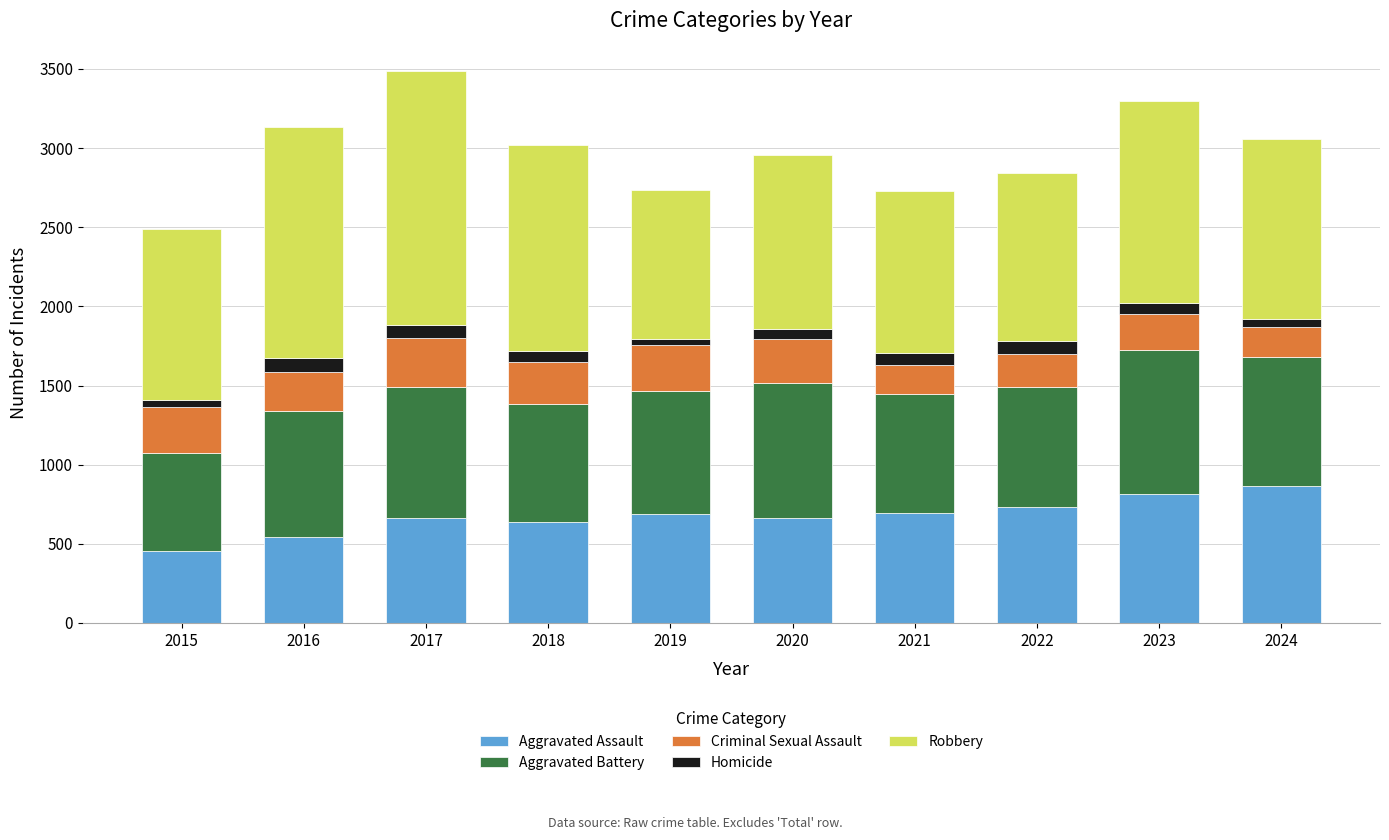

The value of Aggravated Assault at 2018 is 640. True or false?

True